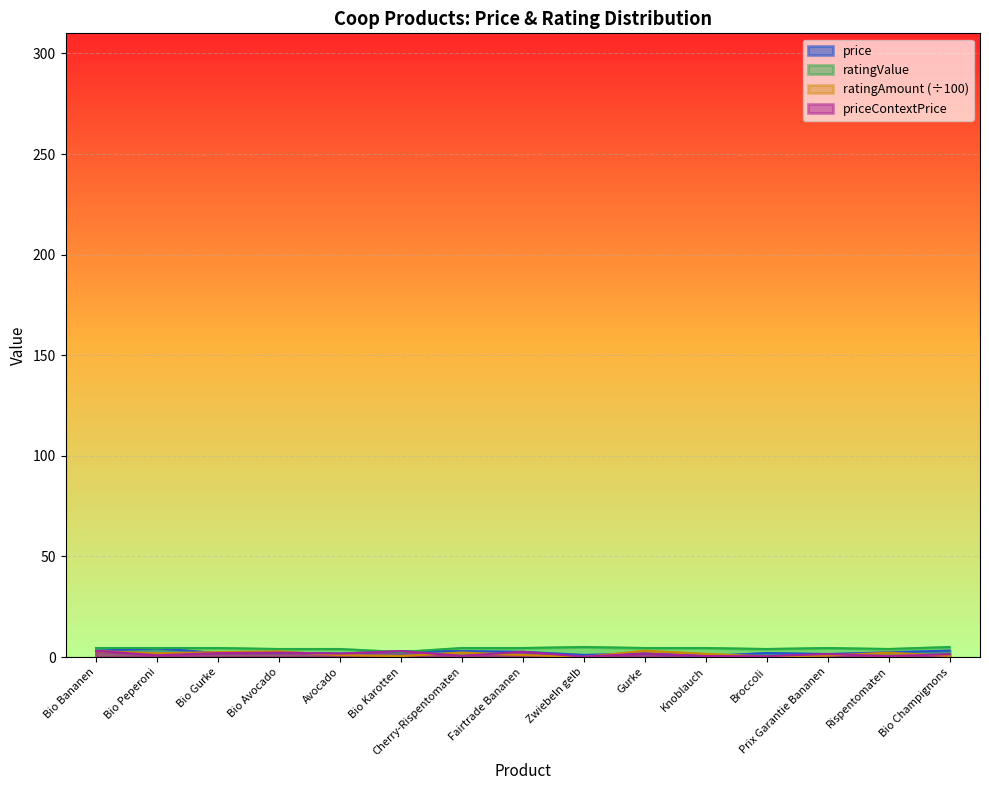

What is the label of the 8th point from the left?

Fairtrade Bananen